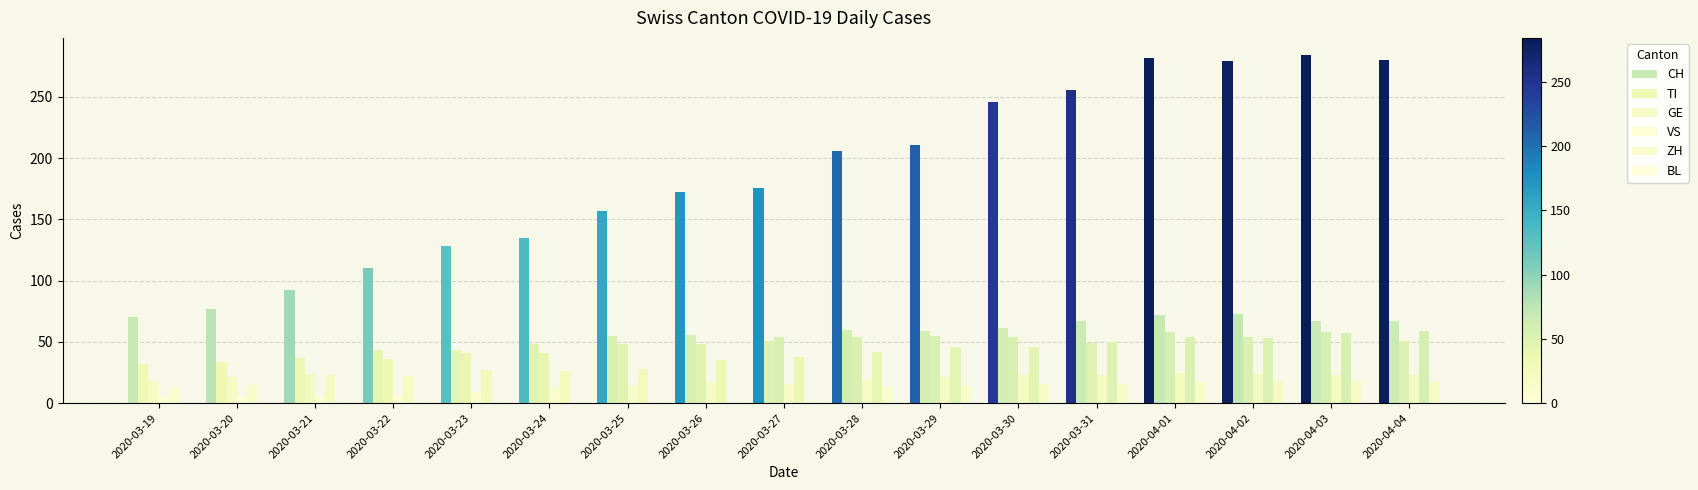

At which category is the sum across all series the highest?

2020-04-01